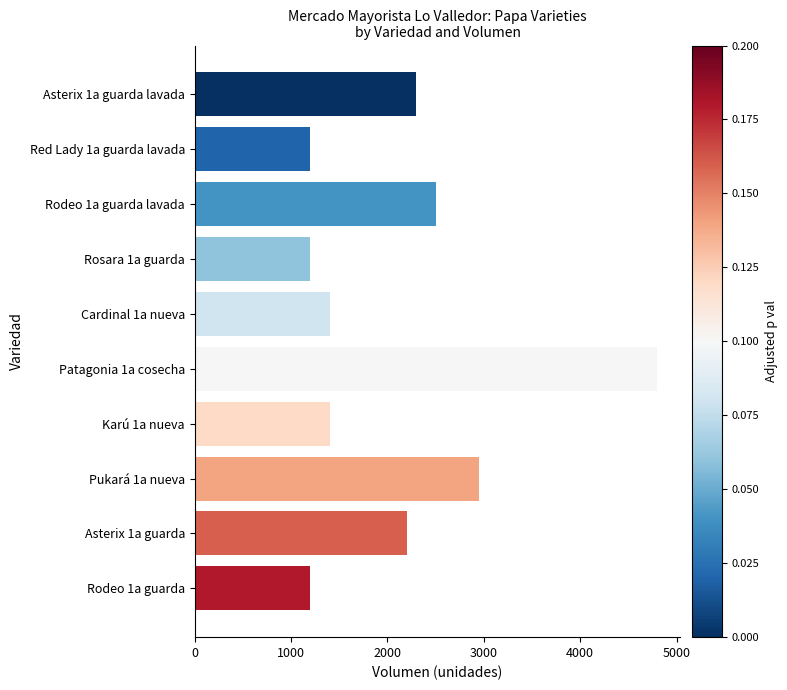

How many data points does each series have?

10